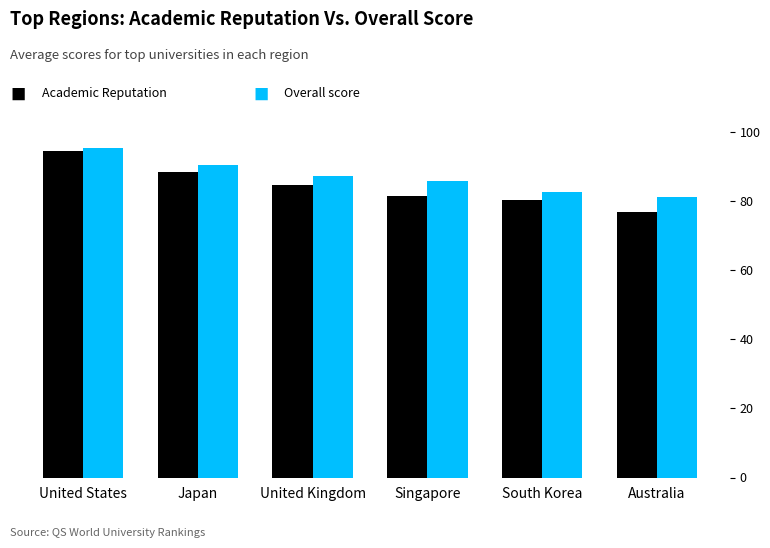

What is the difference between the highest and lowest values at Australia?

4.2